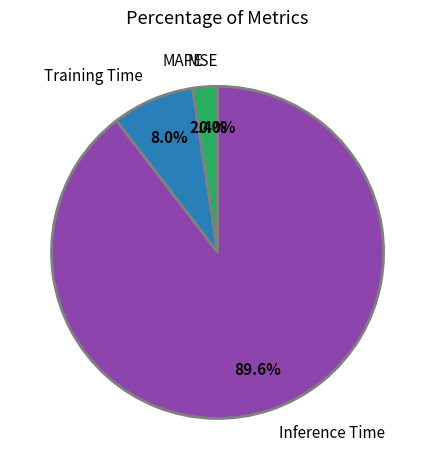

Does any single category account for the majority?

Yes